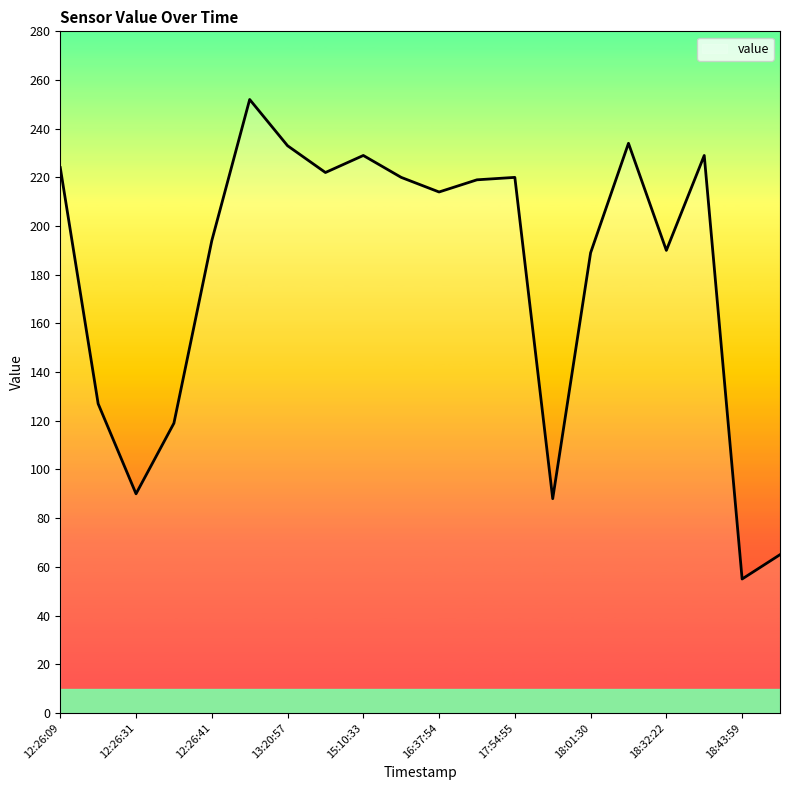

What is the difference between the maximum and minimum values?

197